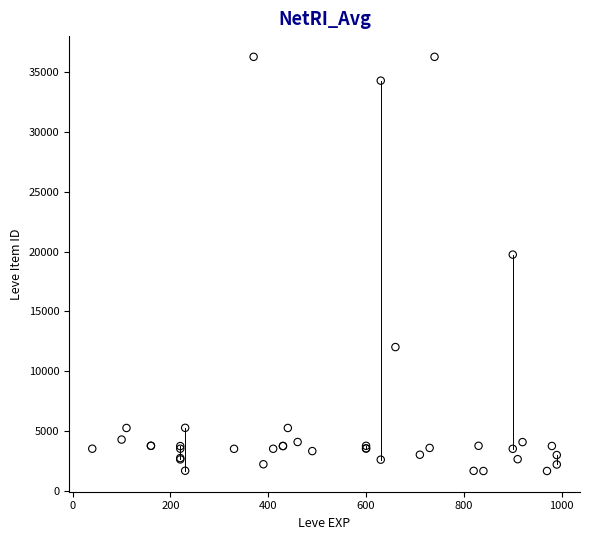

What Y value in the scatter plot is closest to 18967?

19744